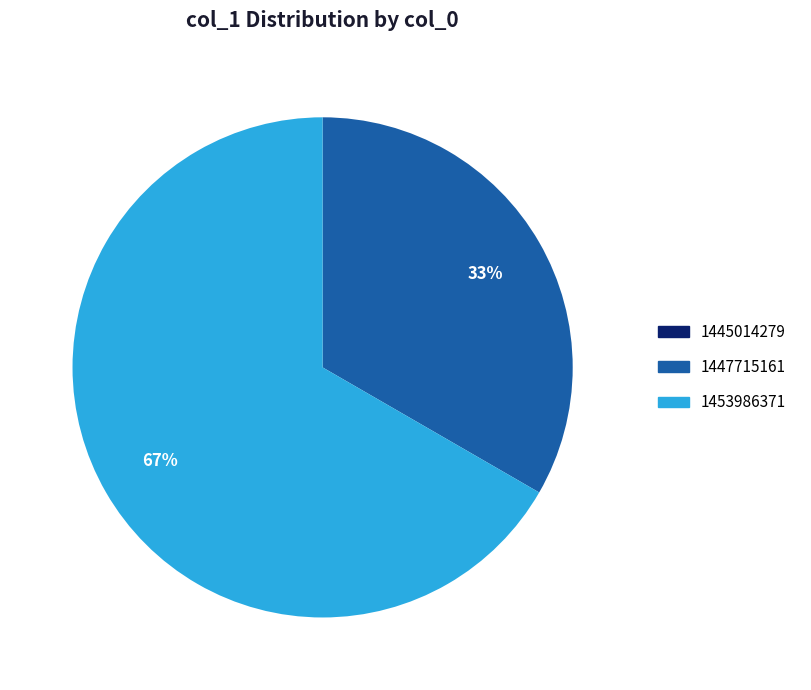

The 1453986371 slice represents 75% of the pie. True or false?

False